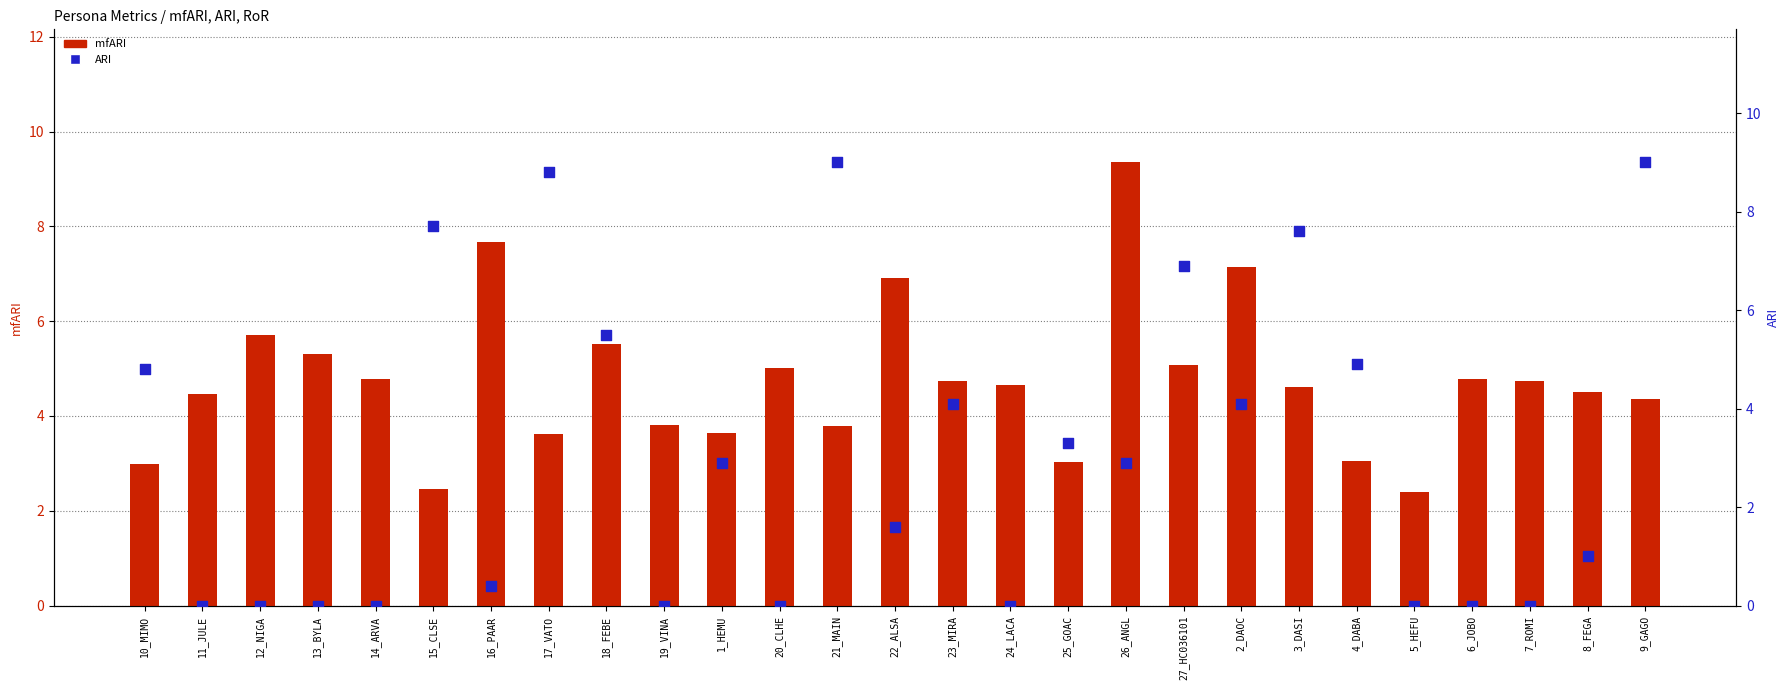

Which series reaches the maximum Y coordinate?

mfARI